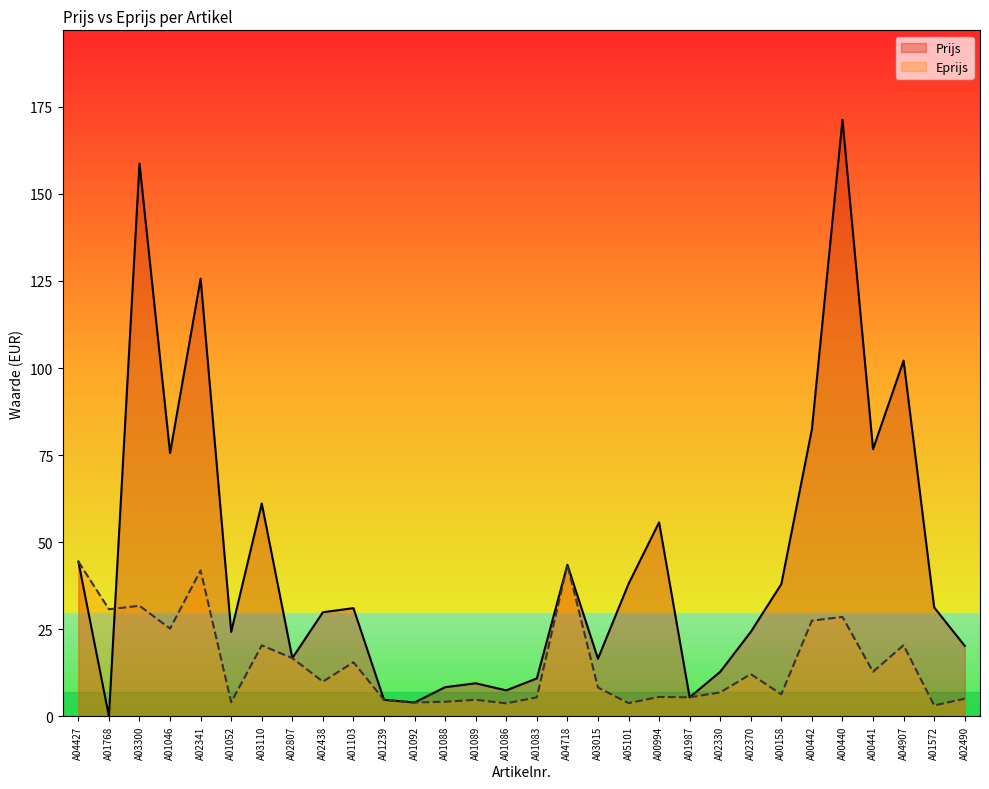

Rank the series by their average value, from lowest to highest.

Eprijs, Prijs